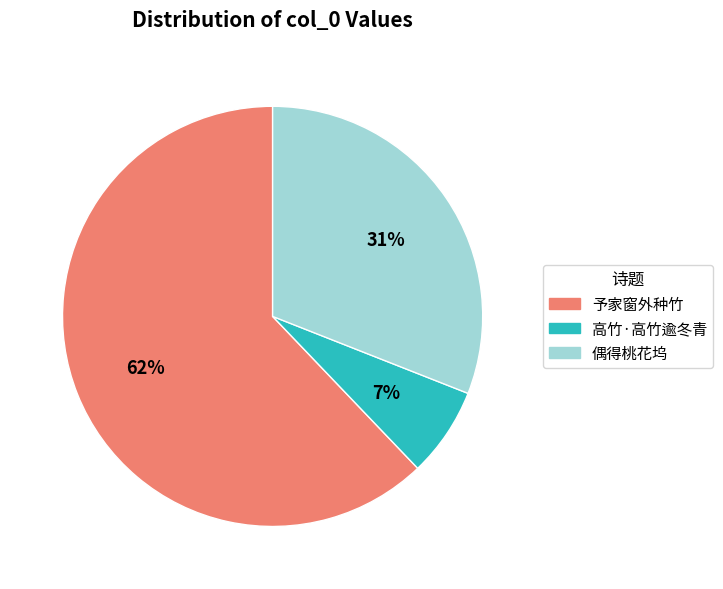

How many segments does this pie chart have?

3